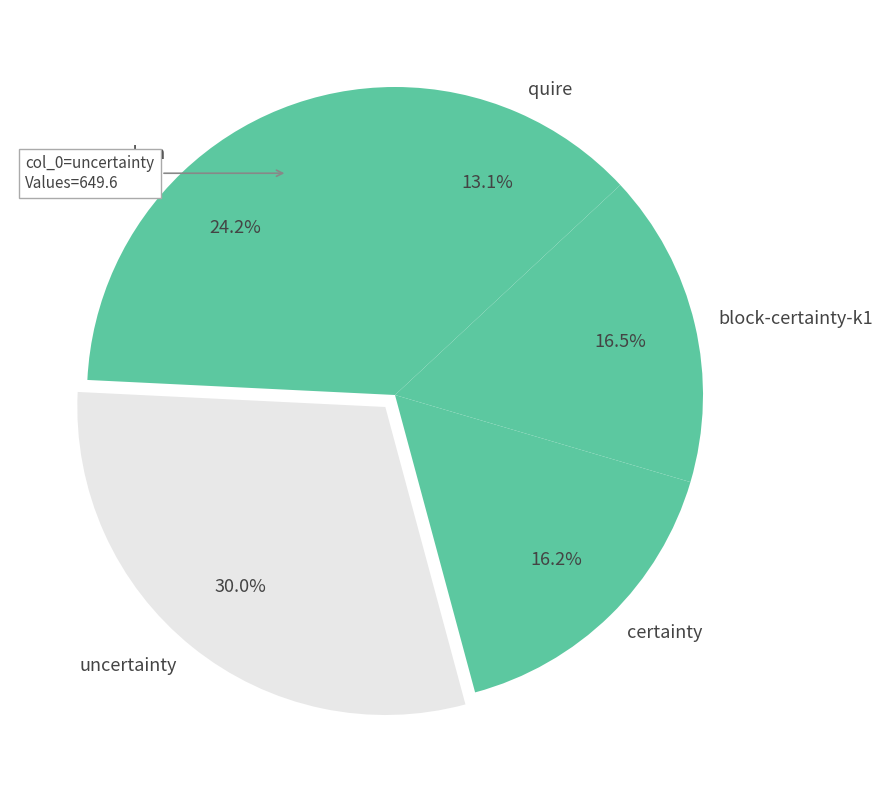

Does any single category account for the majority?

No